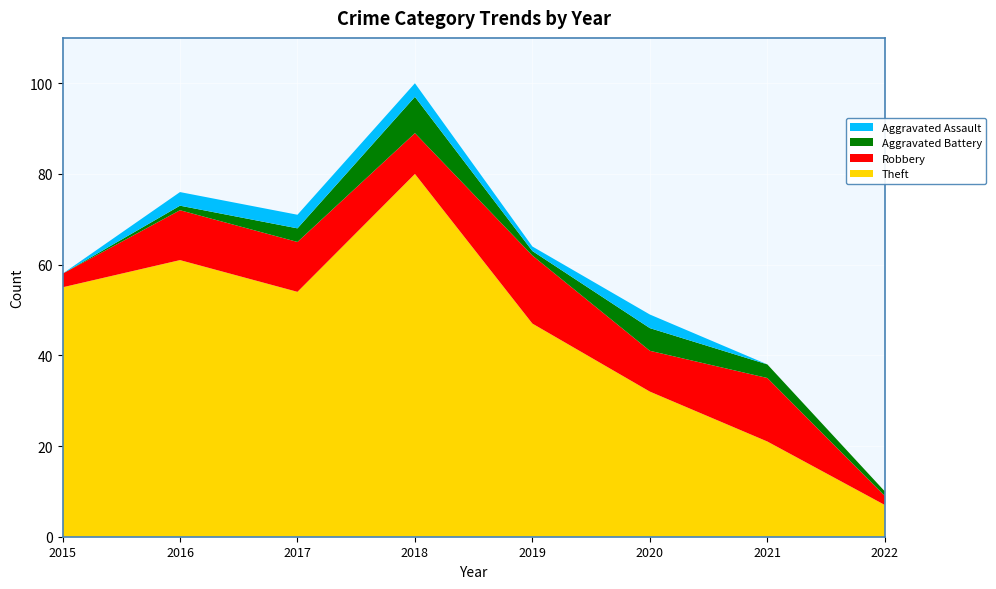

Reading left to right, extract all data points from this chart.

Theft: 2015=55	2016=61	2017=54	2018=80	2019=47	2020=32	2021=21	2022=7
Robbery: 2015=3	2016=11	2017=11	2018=9	2019=15	2020=9	2021=14	2022=2
Aggravated Battery: 2015=0	2016=1	2017=3	2018=8	2019=1	2020=5	2021=3	2022=1
Aggravated Assault: 2015=0	2016=3	2017=3	2018=3	2019=1	2020=3	2021=0	2022=0